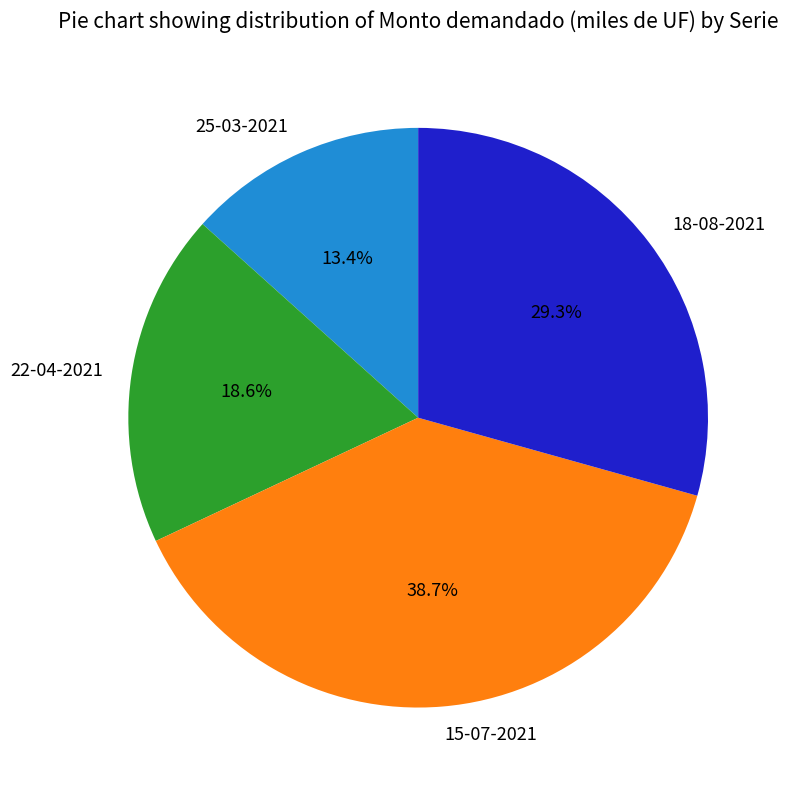

How many slices are in this pie chart?

4